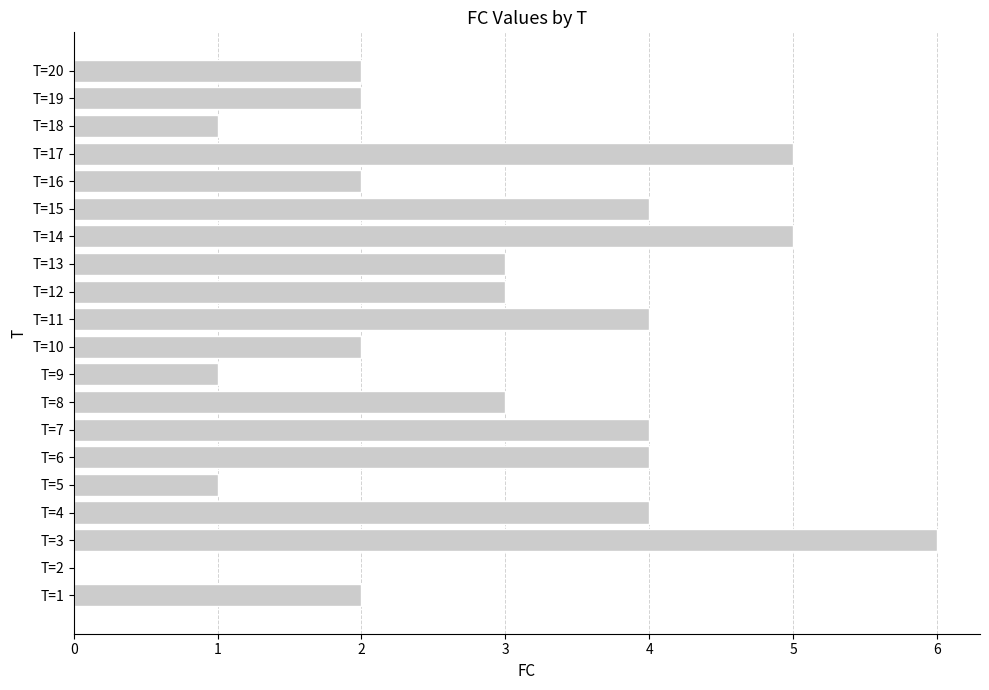

Which label corresponds to the largest value in the chart?

T=3